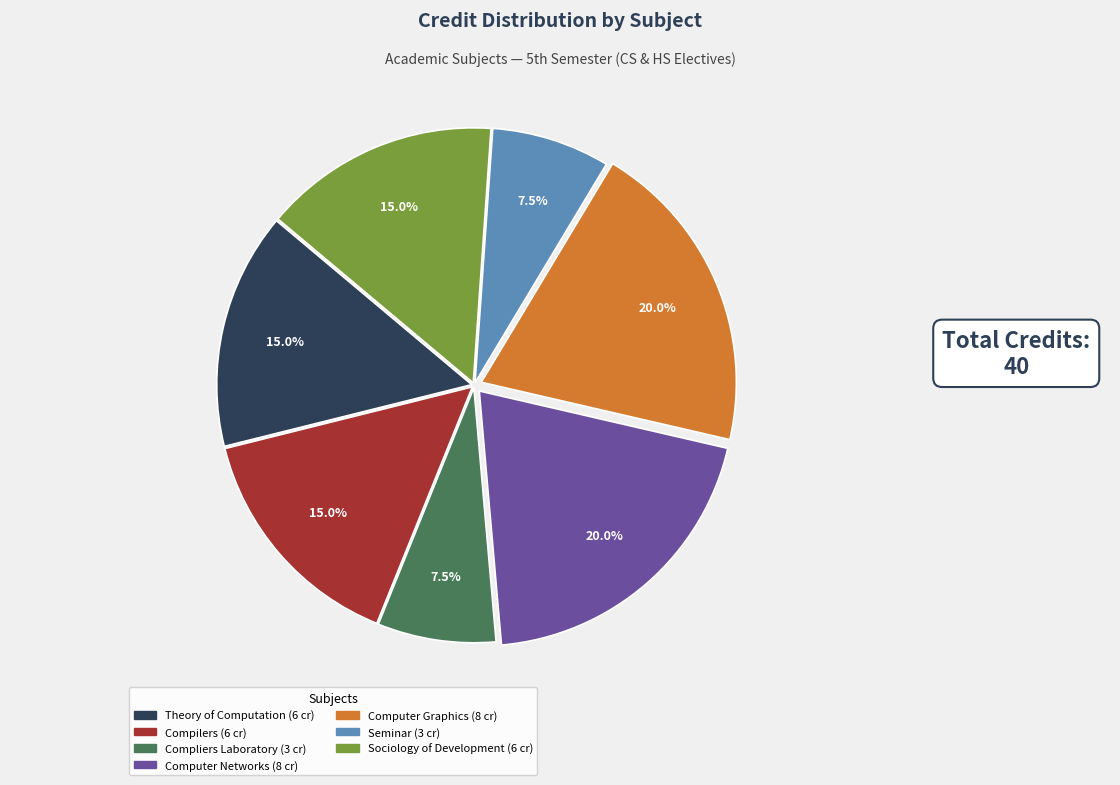

Between Compliers Laboratory and Computer Graphics, which is larger?

Computer Graphics